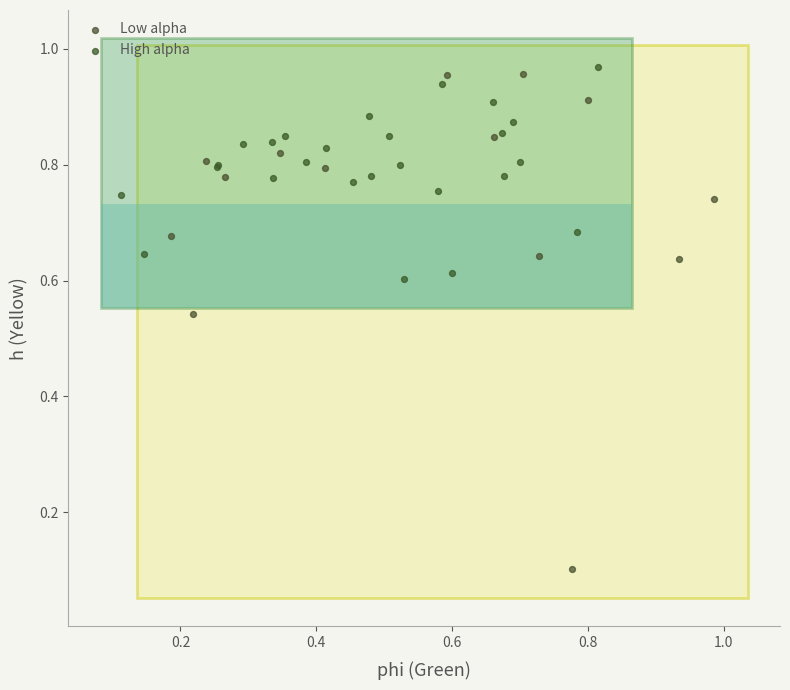

Which series has the widest spread of Y values?

Low alpha